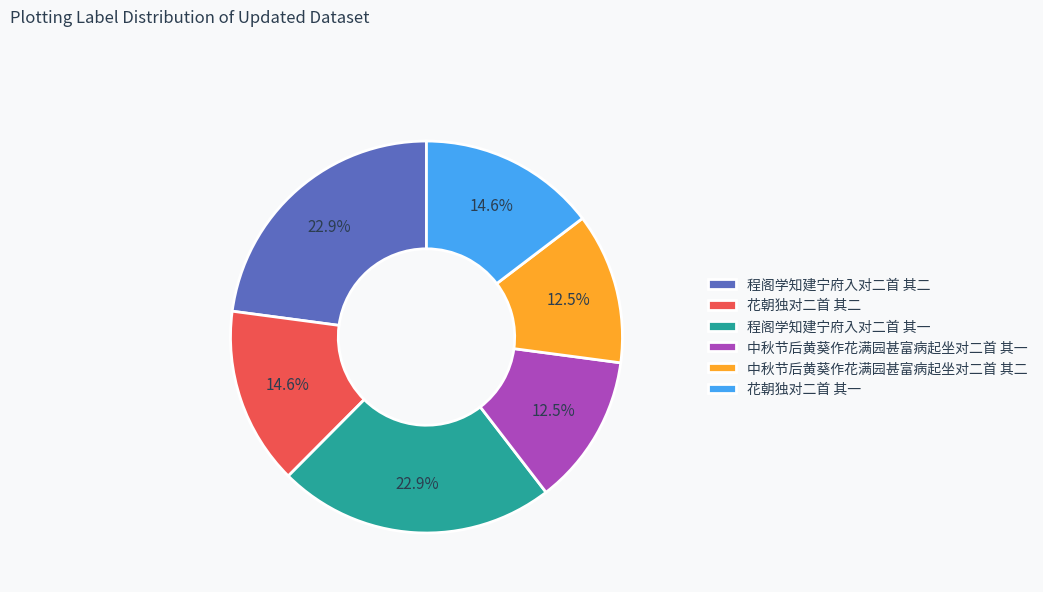

Is there a majority slice in this chart?

No